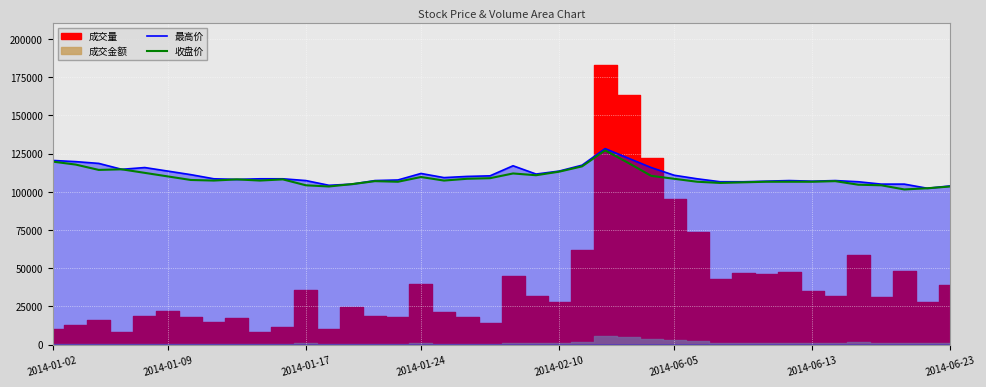

What is the difference between the 最高价 values at 24 and 36?

23251.0